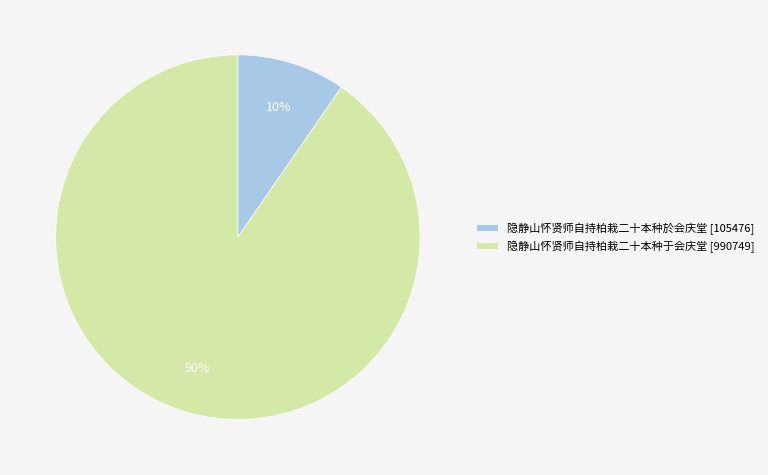

Between 隐静山怀贤师自持柏栽二十本种于会庆堂 and 隐静山怀贤师自持柏栽二十本种於会庆堂, which is larger?

隐静山怀贤师自持柏栽二十本种于会庆堂